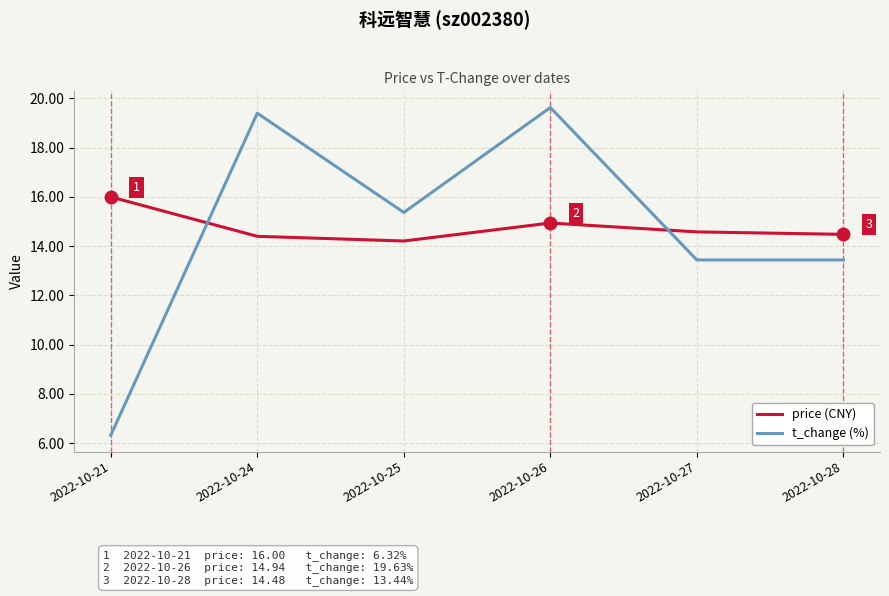

What is the approximate value of price (CNY) at 2022-10-21?

16.0